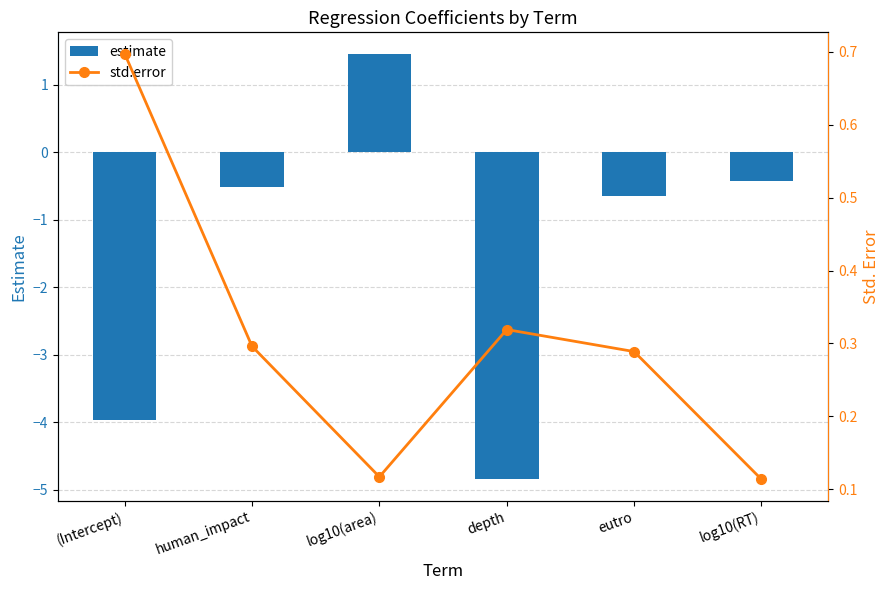

What is the minimum value shown in the chart?

-4.8